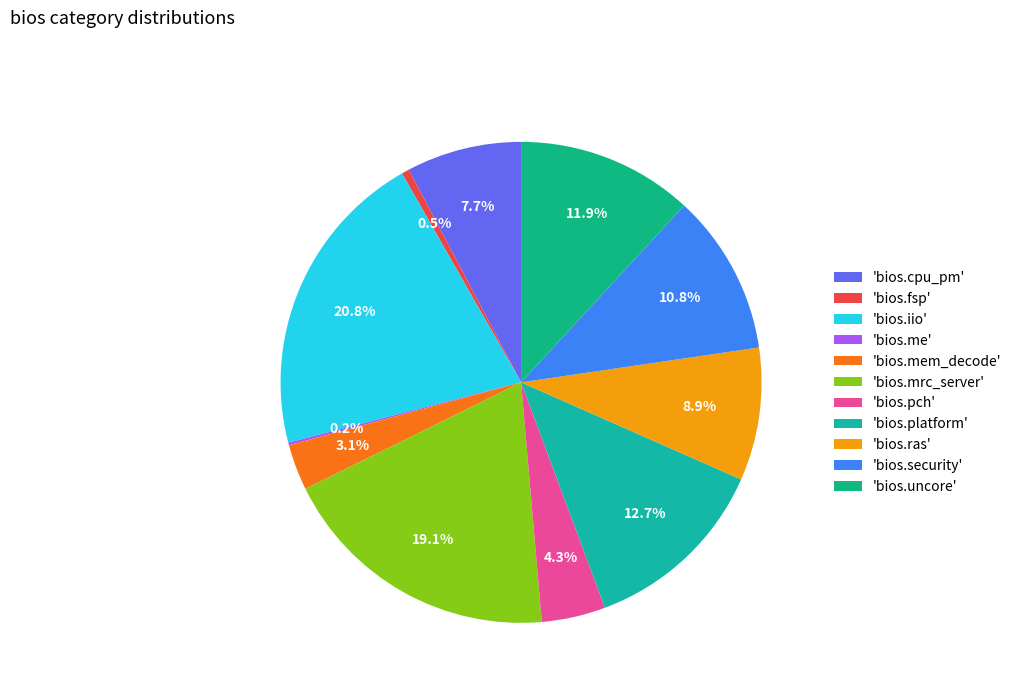

How many segments does this pie chart have?

11